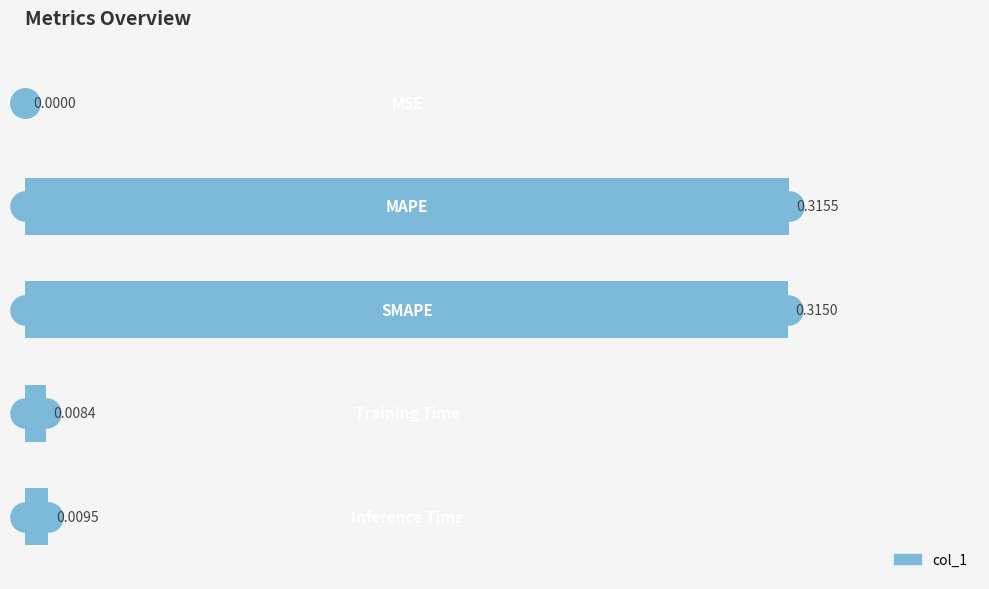

What is the sum of all values?

0.6